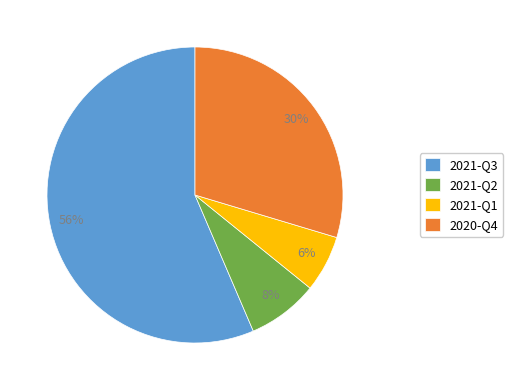

Which category has the biggest portion of the pie?

2021-Q3